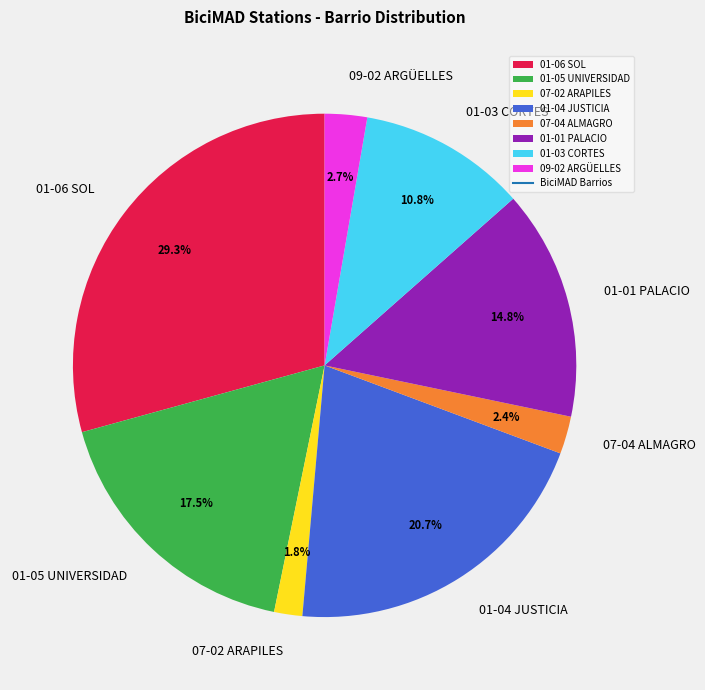

Which slice is the smallest?

07-02 ARAPILES